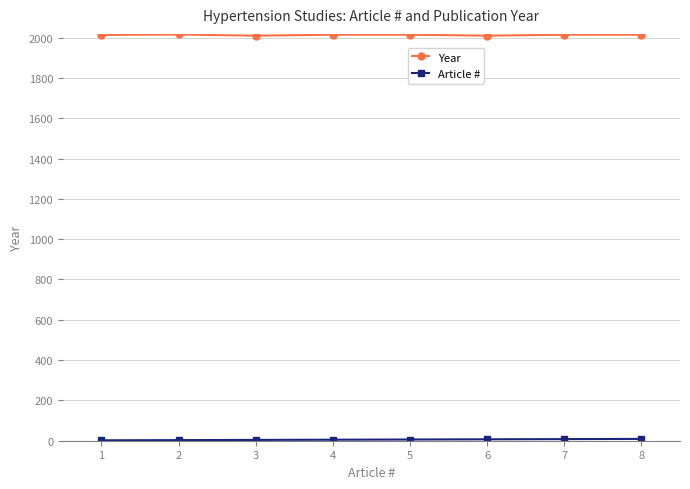

The value of Year at 7 is 2016. True or false?

True